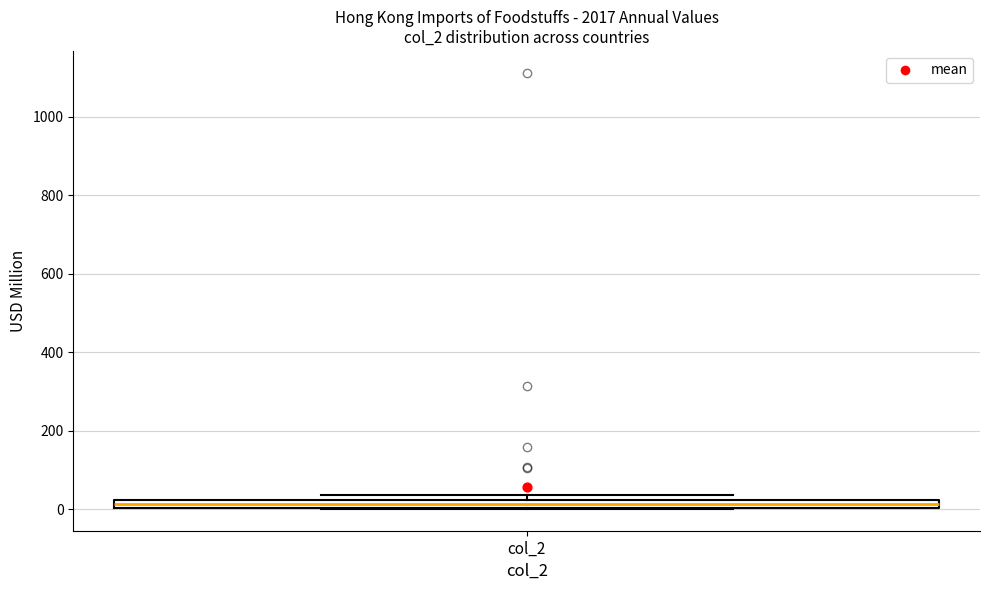

Where is the lower edge of the box for col_2 on the y-axis? The values are not printed on the chart, so give them approximately, as read against the axis.

0